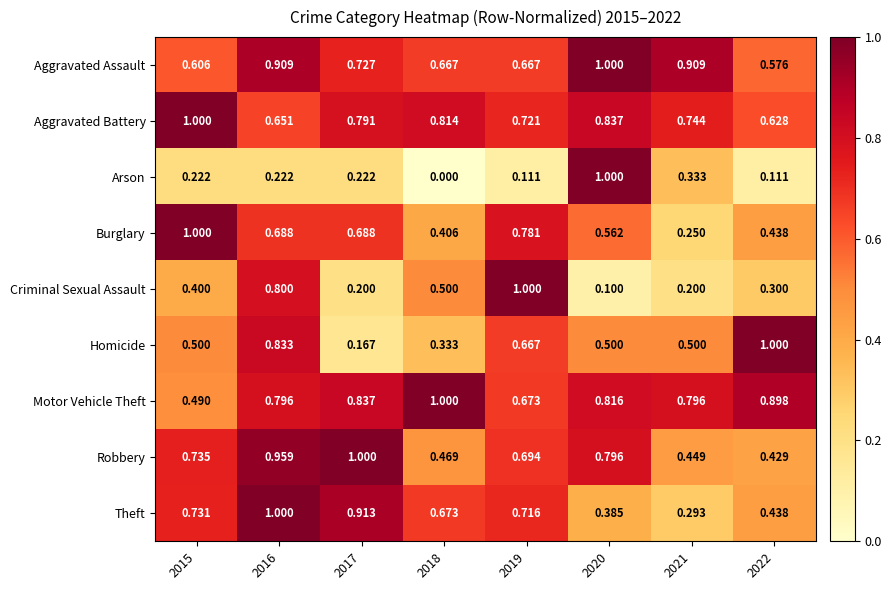

Which series has the largest total across all categories?

Motor Vehicle Theft